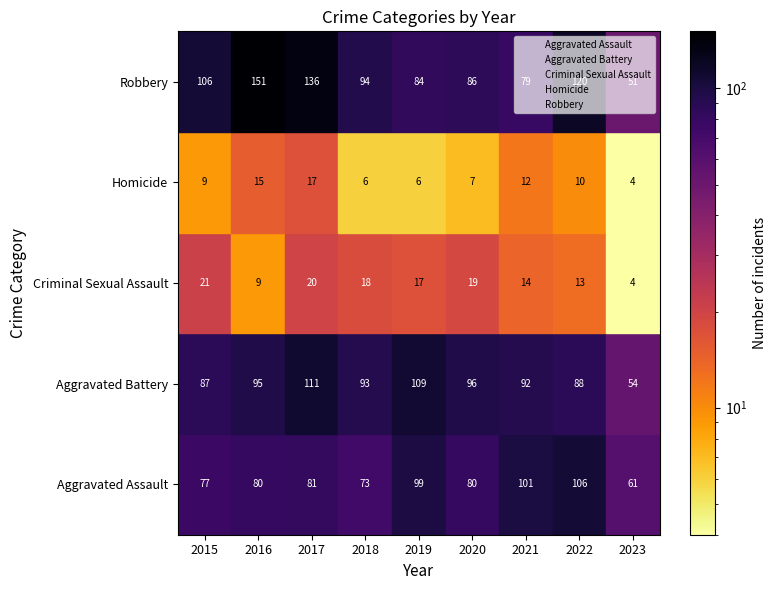

At which category is the sum across all series the highest?

2017